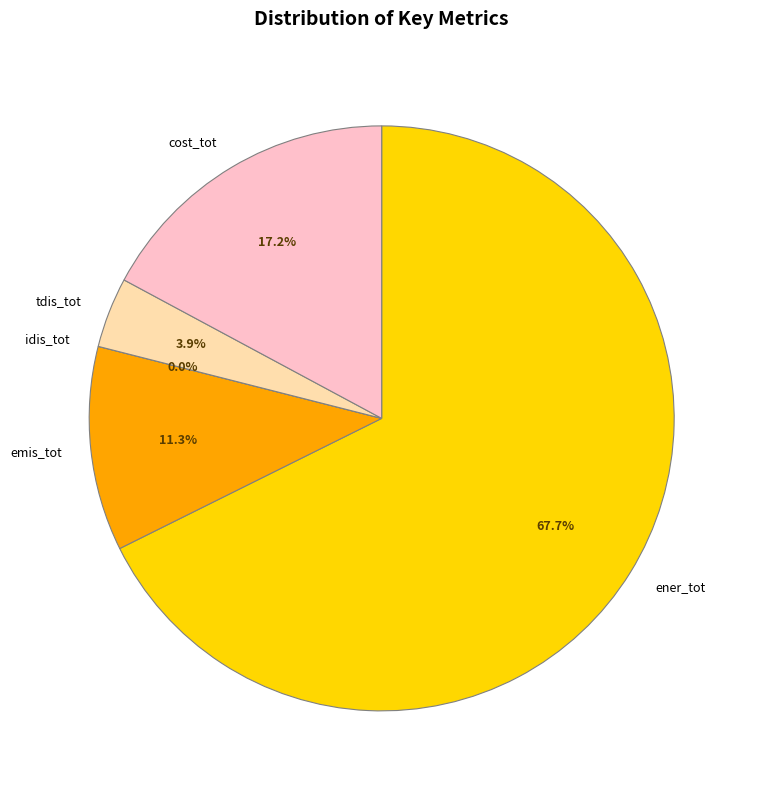

Count the number of slices in the pie.

5